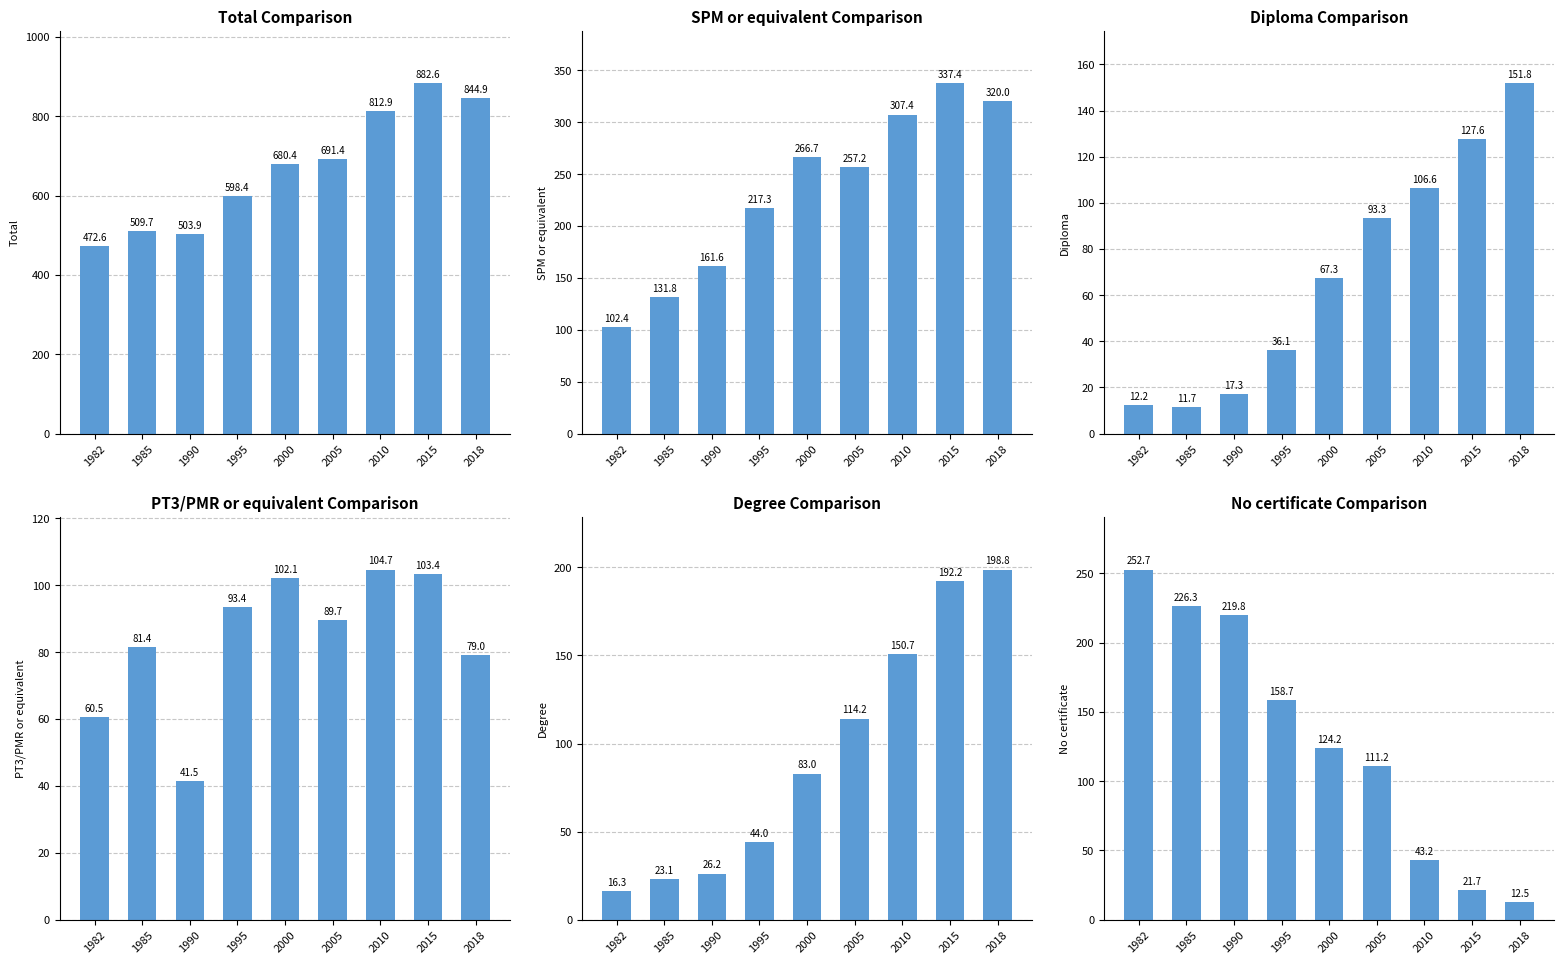

Is the value of Degree at 1982 greater than the value of PT3/PMR or equivalent at 2015?

No